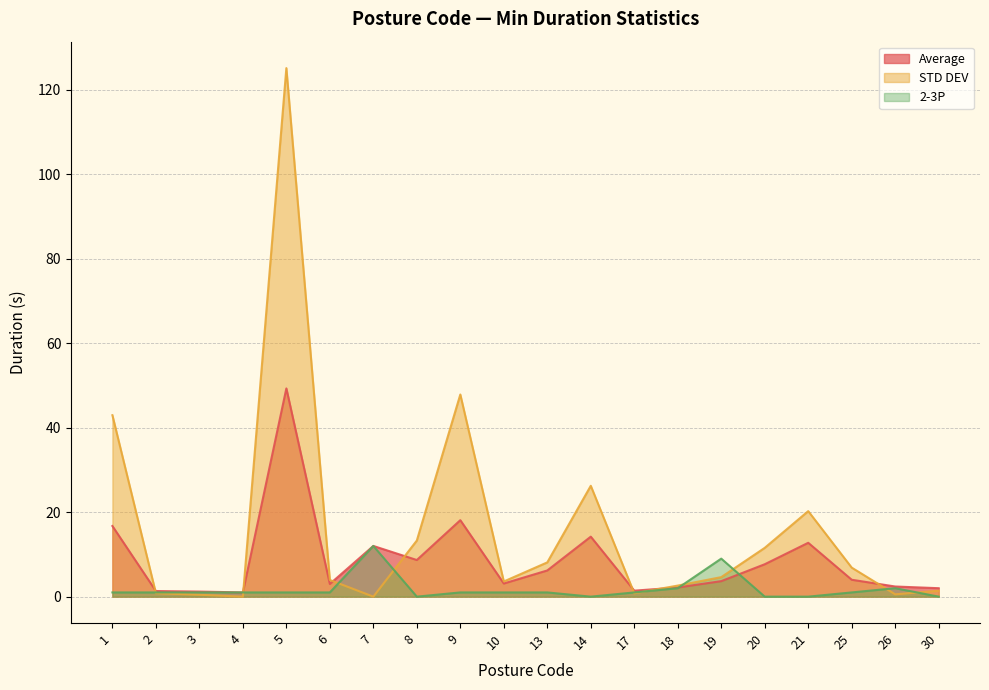

How many values in the Average series are below 4?

10